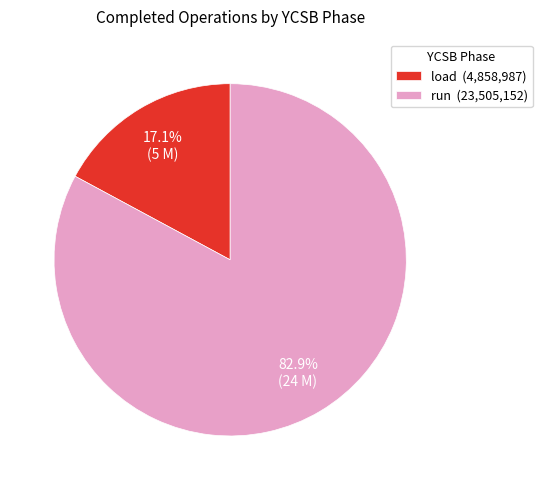

To the nearest percent, what percentage of the pie is load?

17%